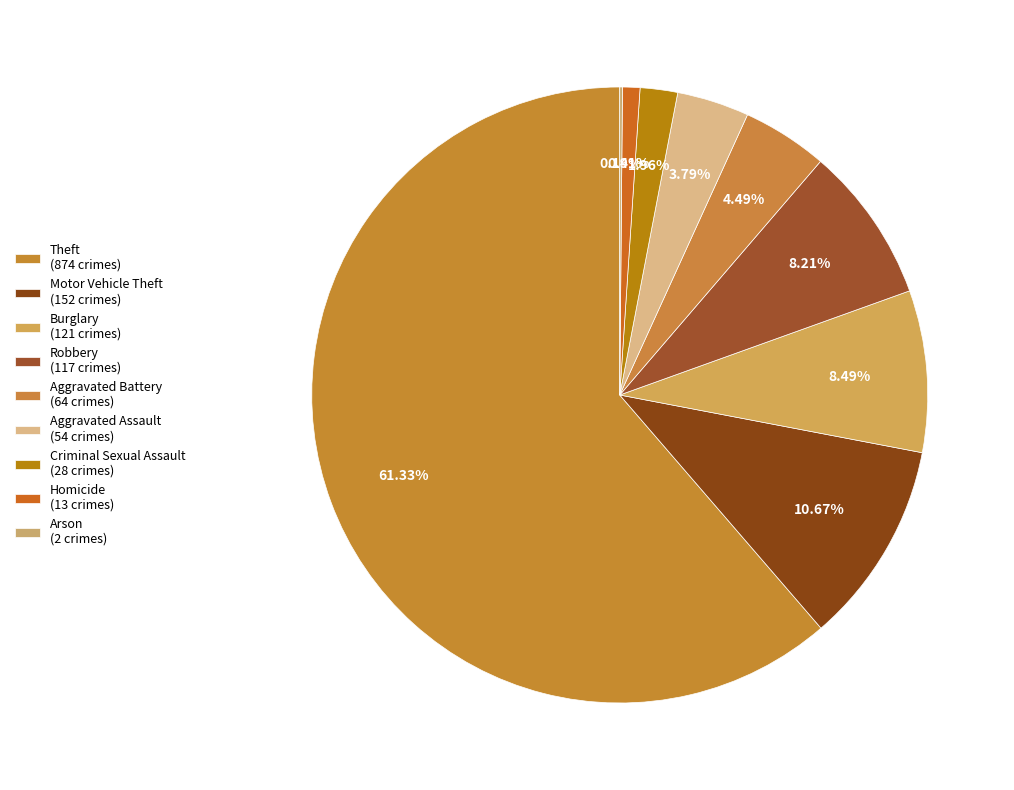

To the nearest percent, what percentage of the pie is Aggravated Battery?

4%